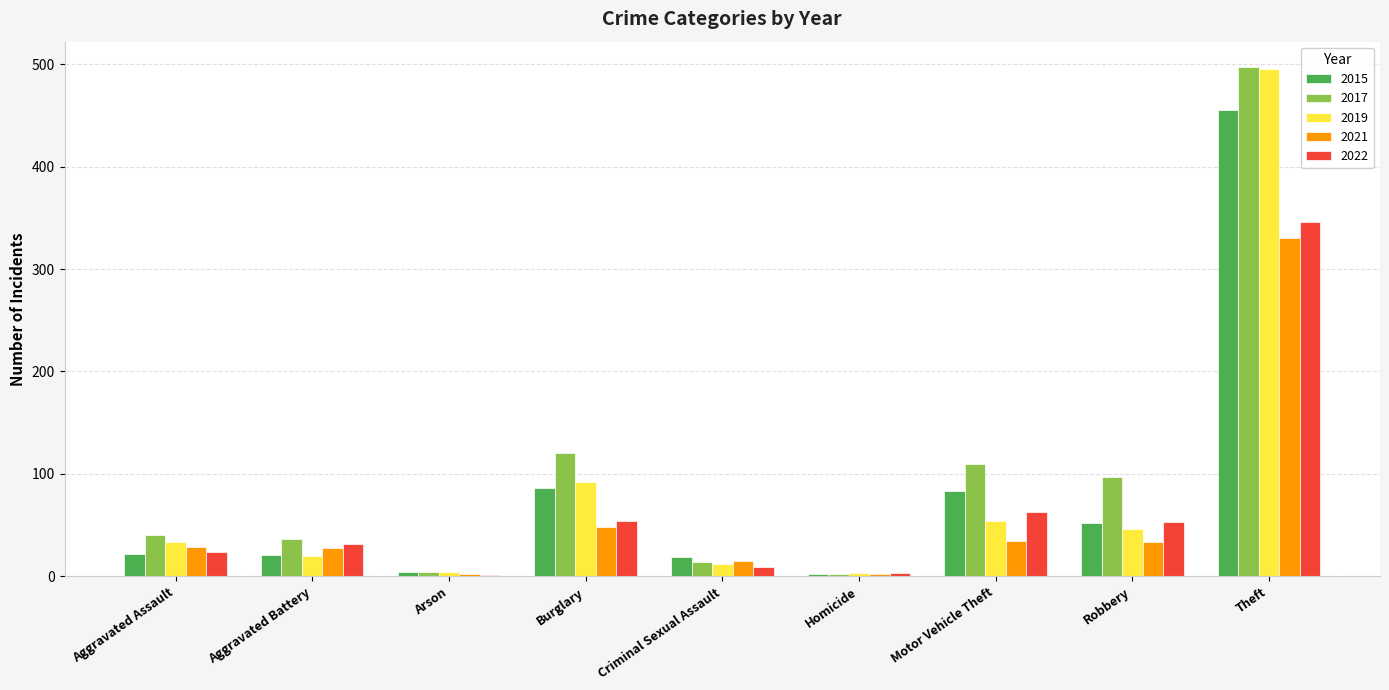

The value of 2021 at Homicide is 2. True or false?

True